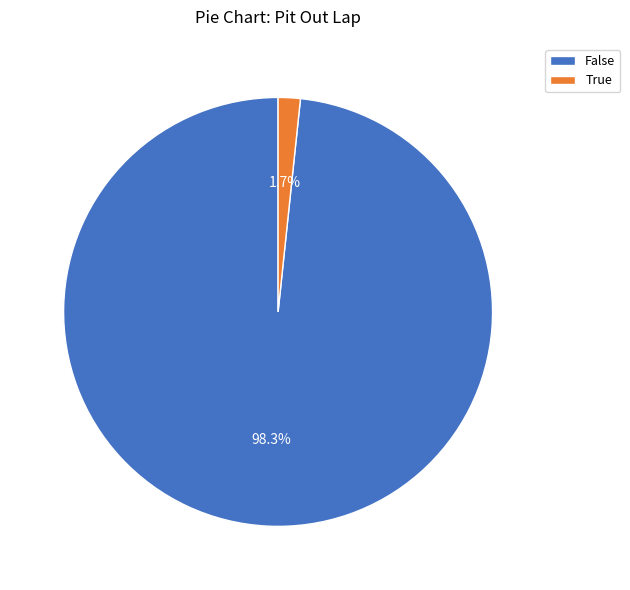

The True slice represents 2% of the pie. True or false?

True